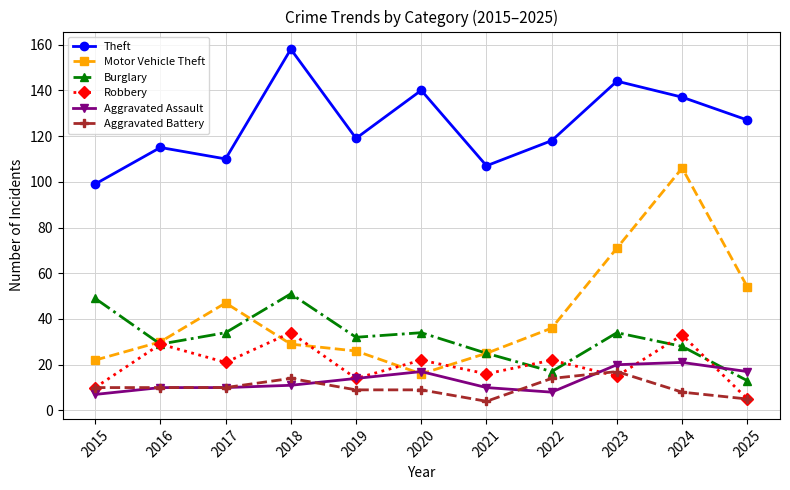

True or false: Robbery has a value of 11 at 2018.

False